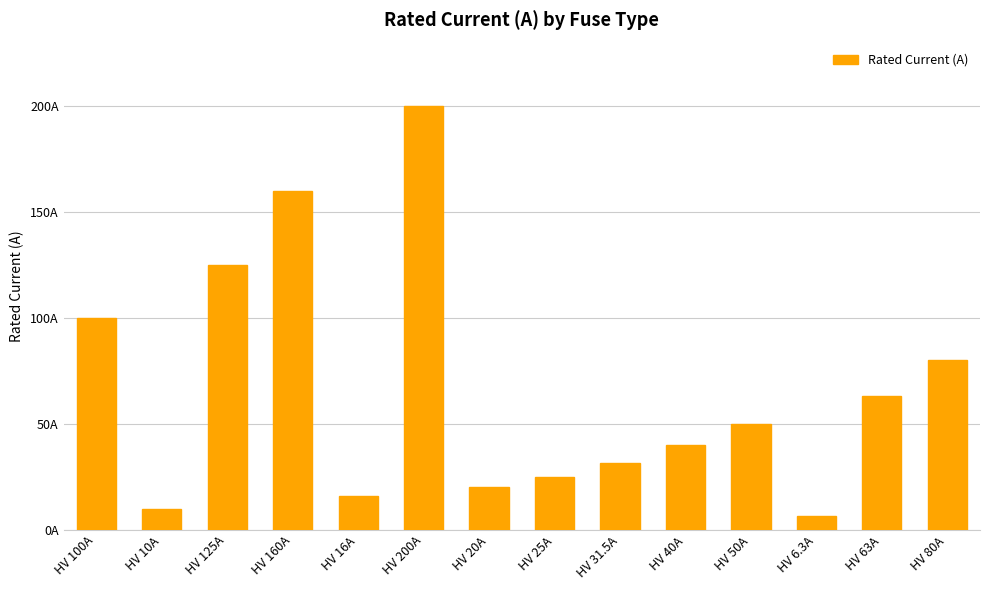

What is the label of the 7th bar from the right?

HV 25A